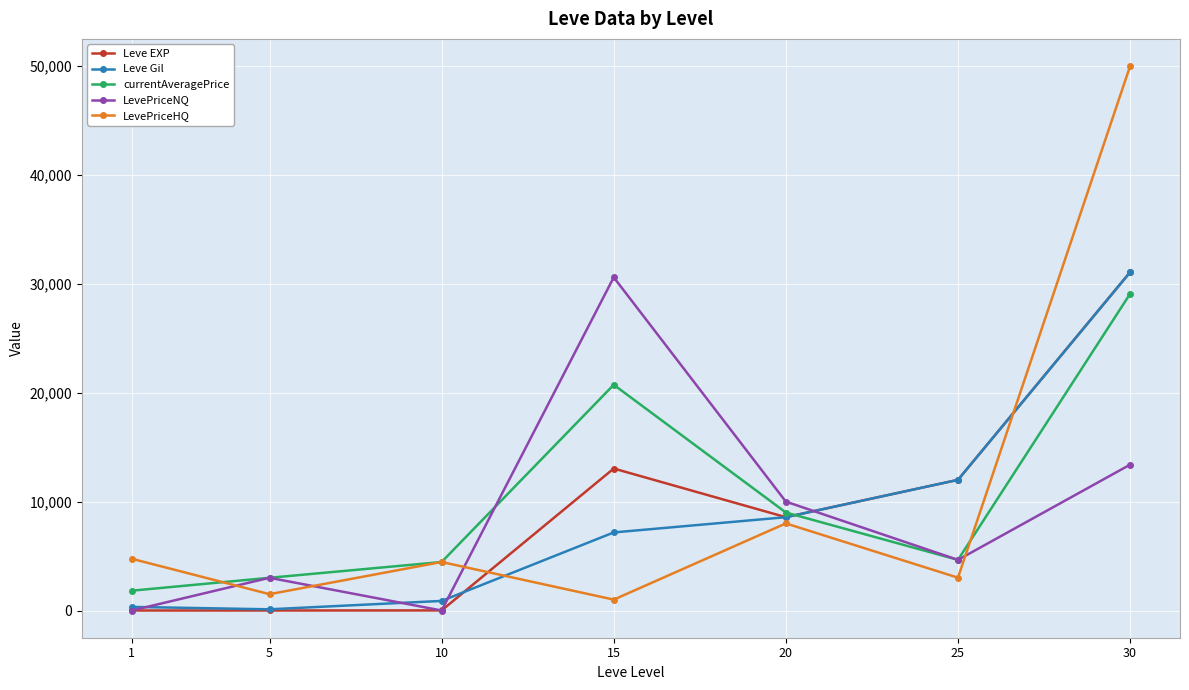

Does the chart display data point markers on the line(s)?

Yes